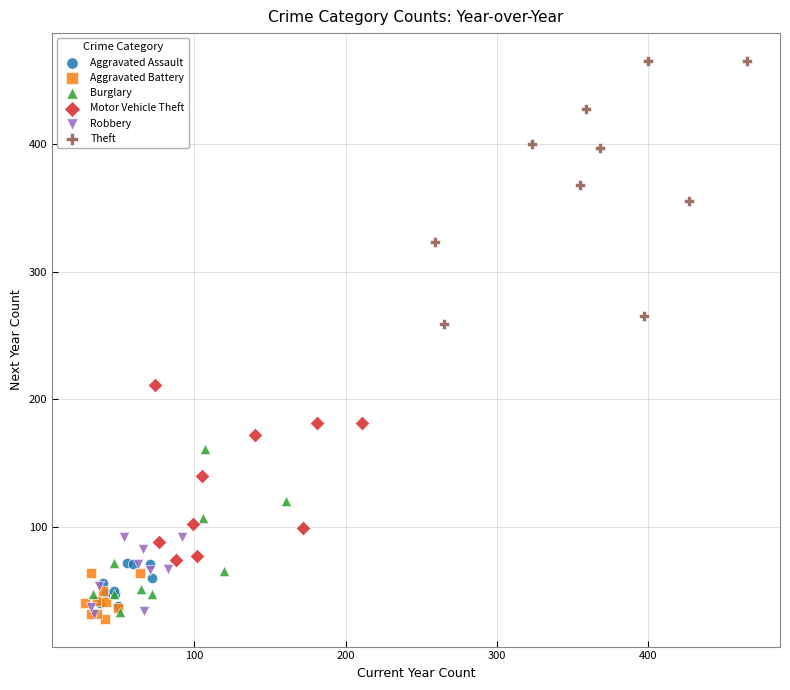

What are all the series names shown in the legend?

Aggravated Assault, Aggravated Battery, Burglary, Motor Vehicle Theft, Robbery, Theft